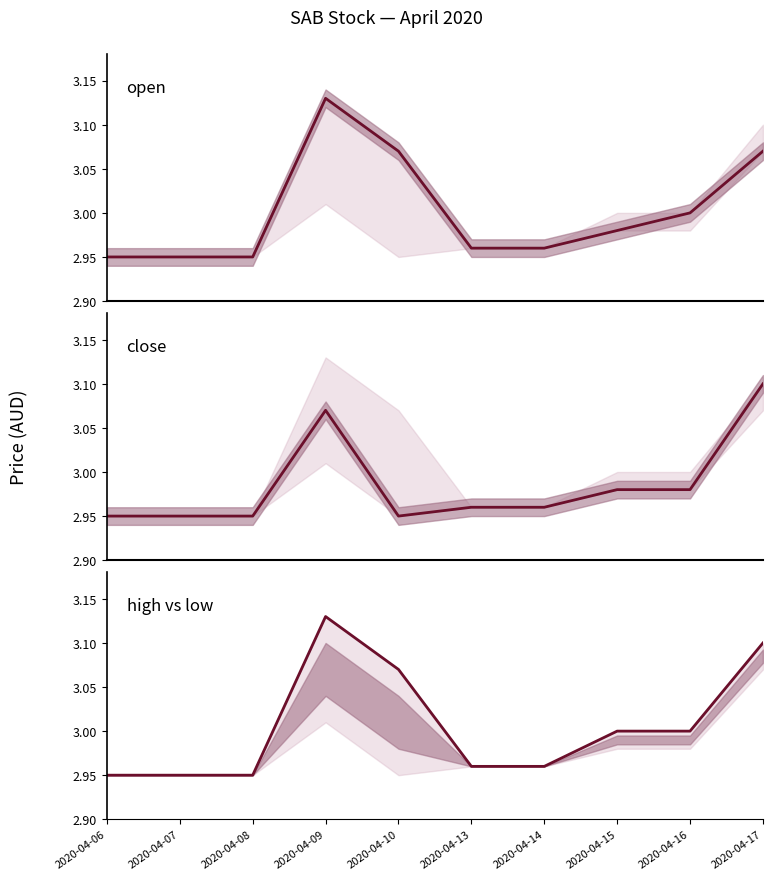

What is the approximate value of close at 2020-04-15?

3.0